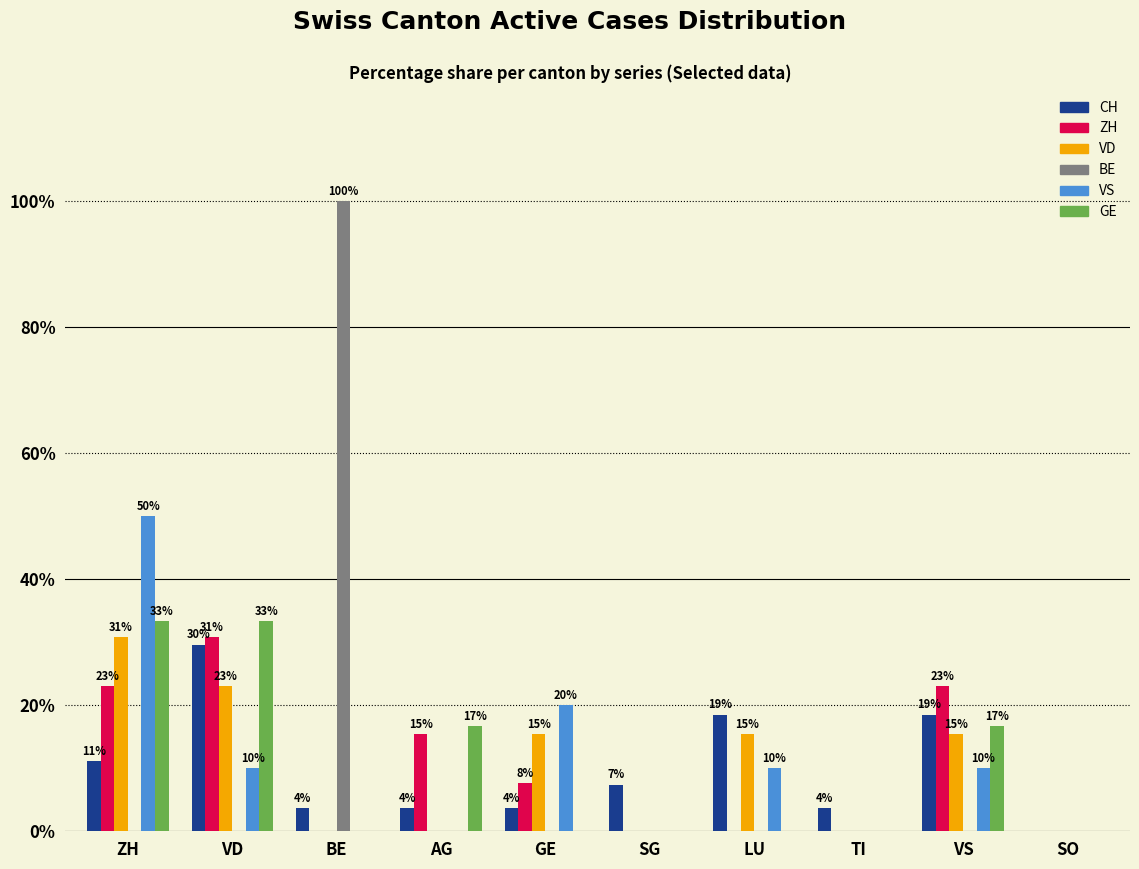

At which label does CH first exceed 7?

ZH